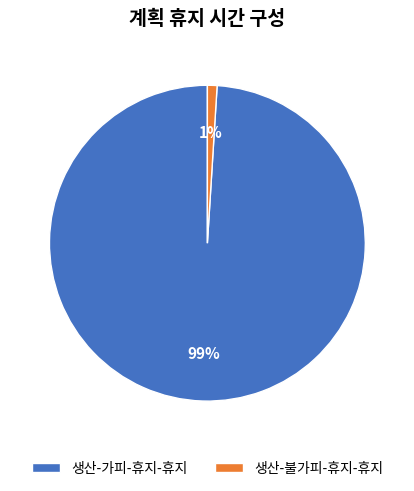

To the nearest percent, what portion does 생산-불가피-휴지-휴지 represent?

1%